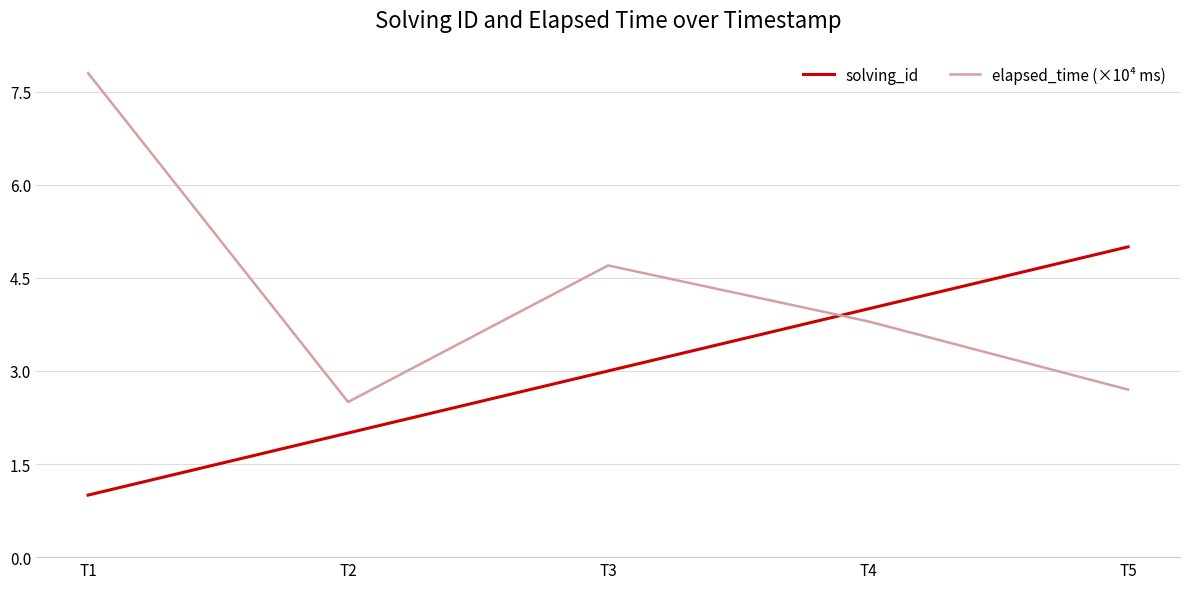

List the labels in order of solving_id value, largest first.

T5, T4, T3, T2, T1